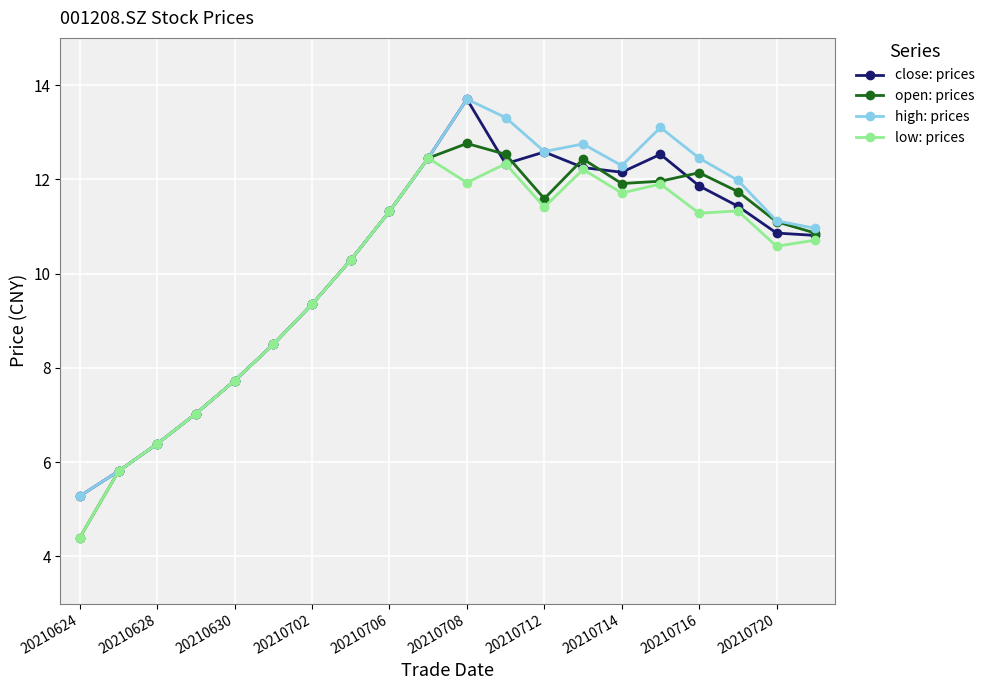

At how many categories does at least one series exceed 4?

20